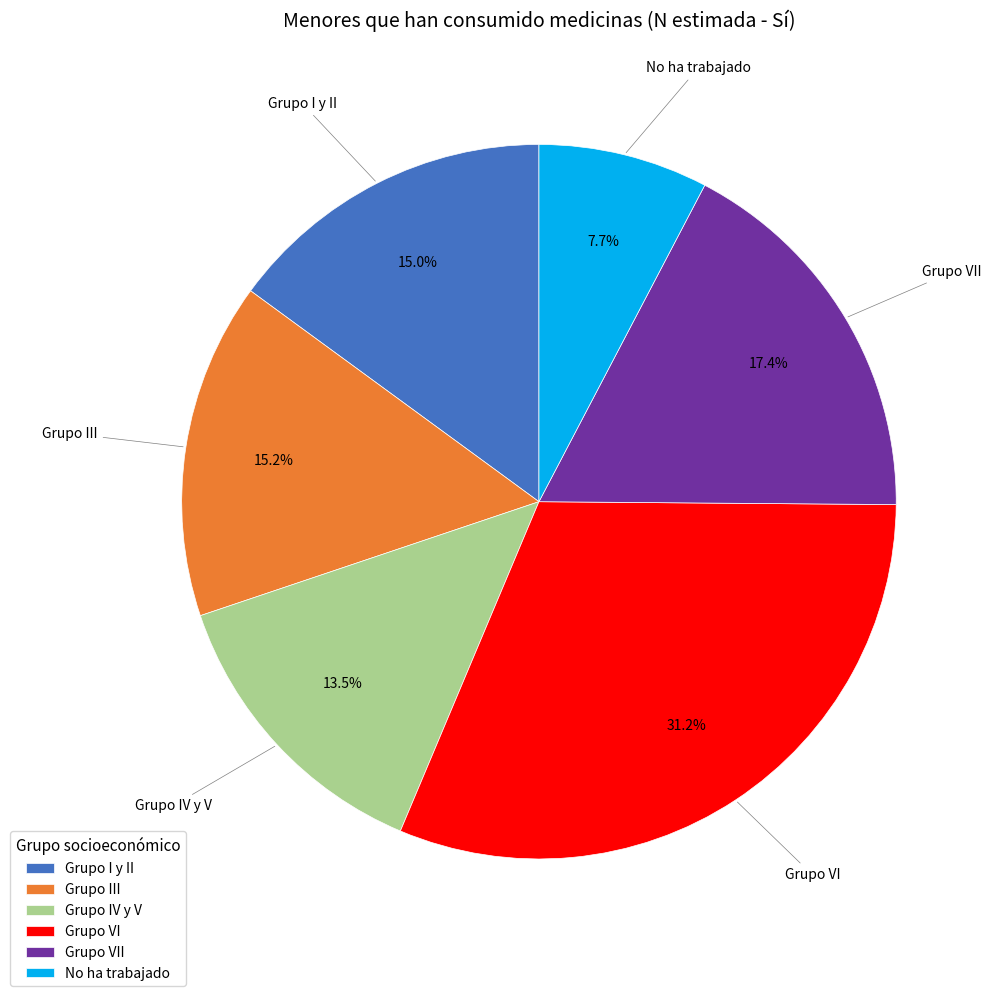

What is the largest slice in the pie chart?

Grupo VI